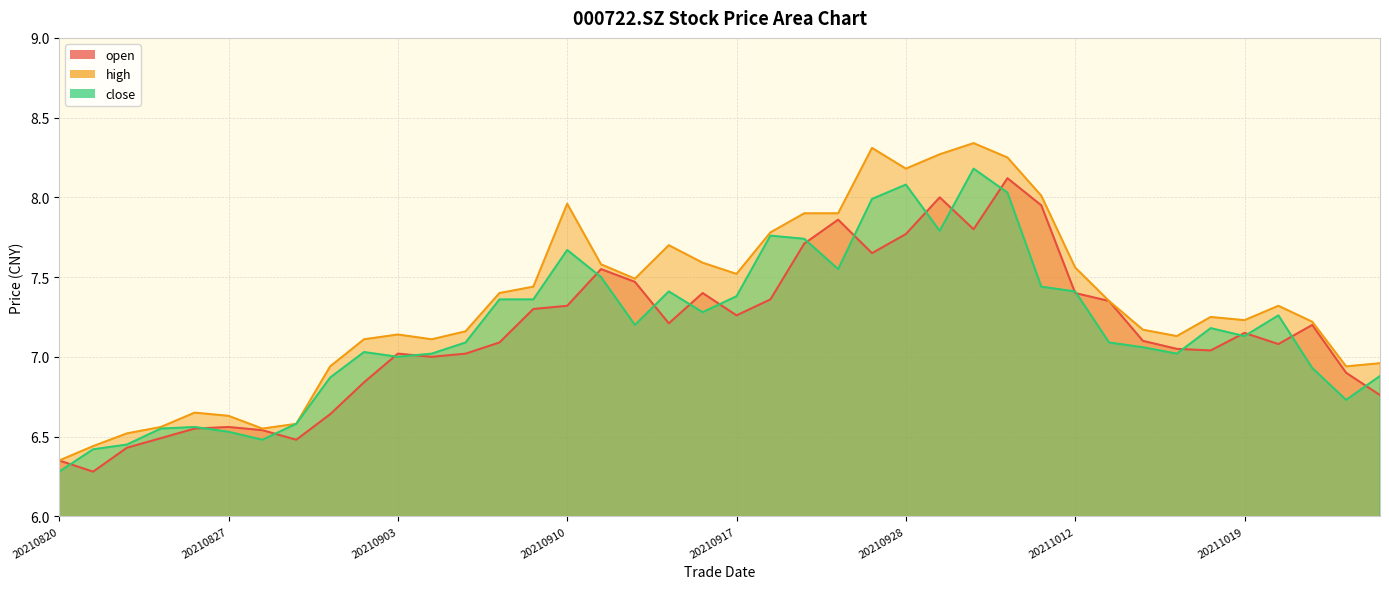

At which category does high reach its first local valley?

20210830